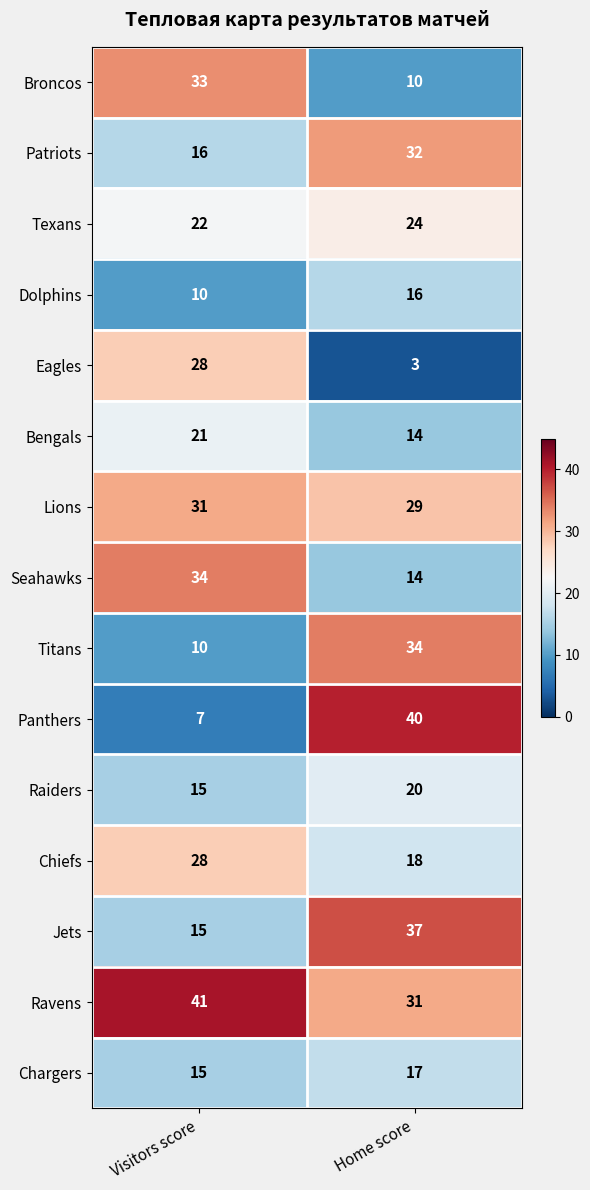

What is the sum of all Broncos values?

43